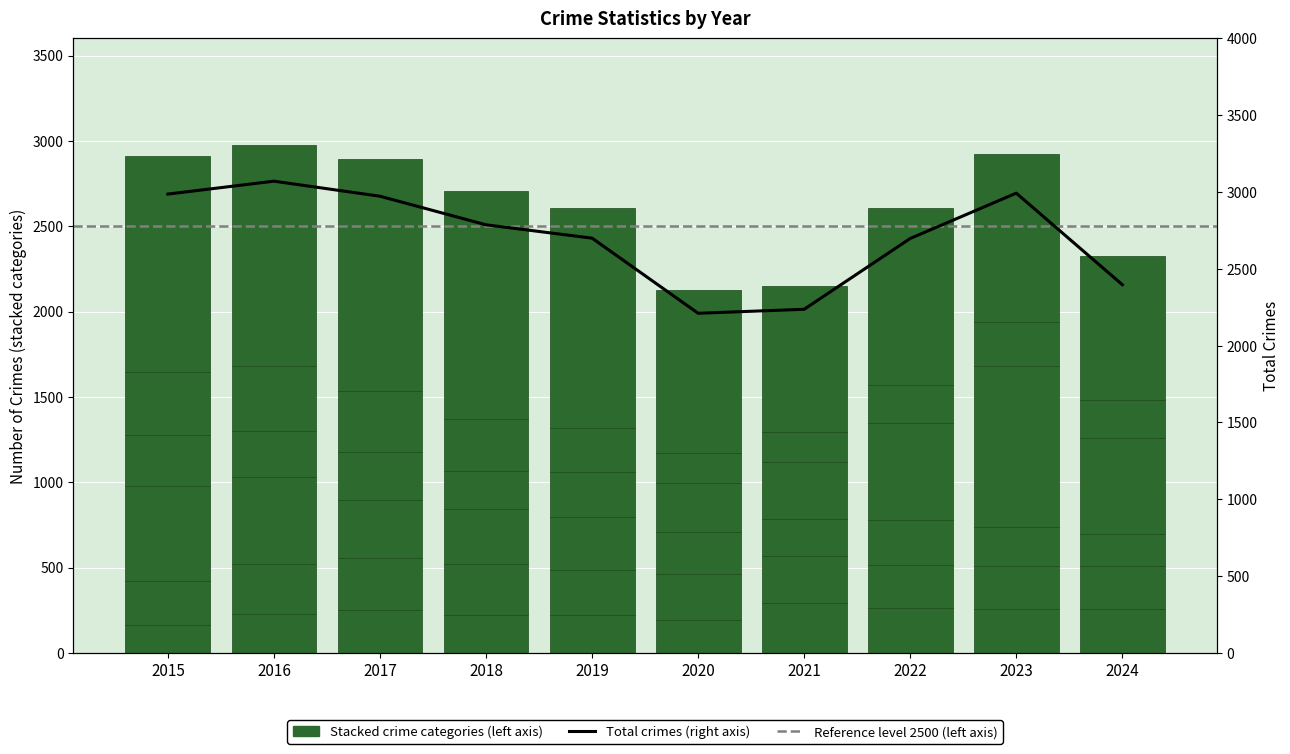

What is the difference between the Theft values at 2016 and 2017?

62